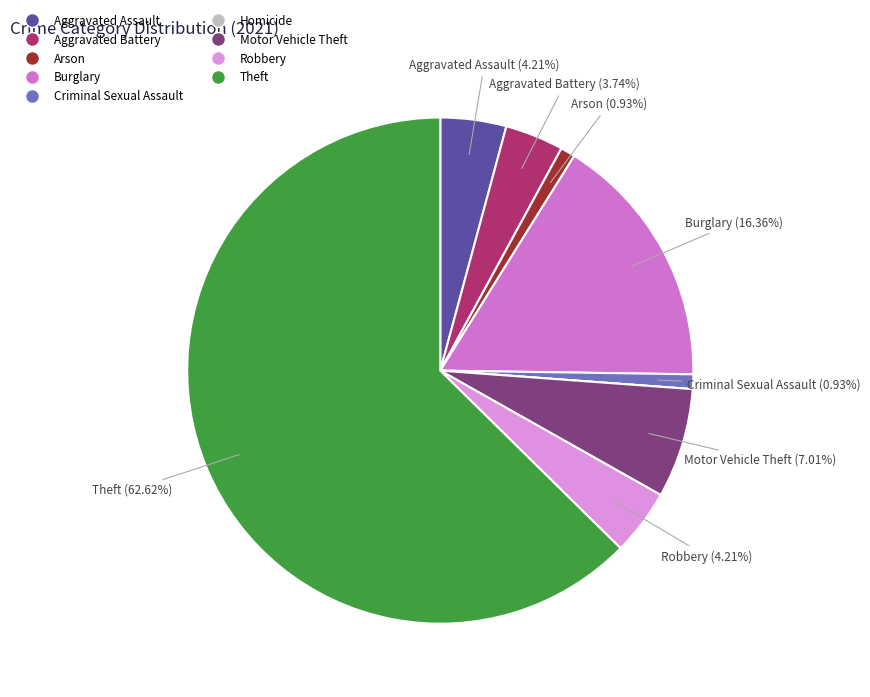

Which category has the biggest portion of the pie?

Theft